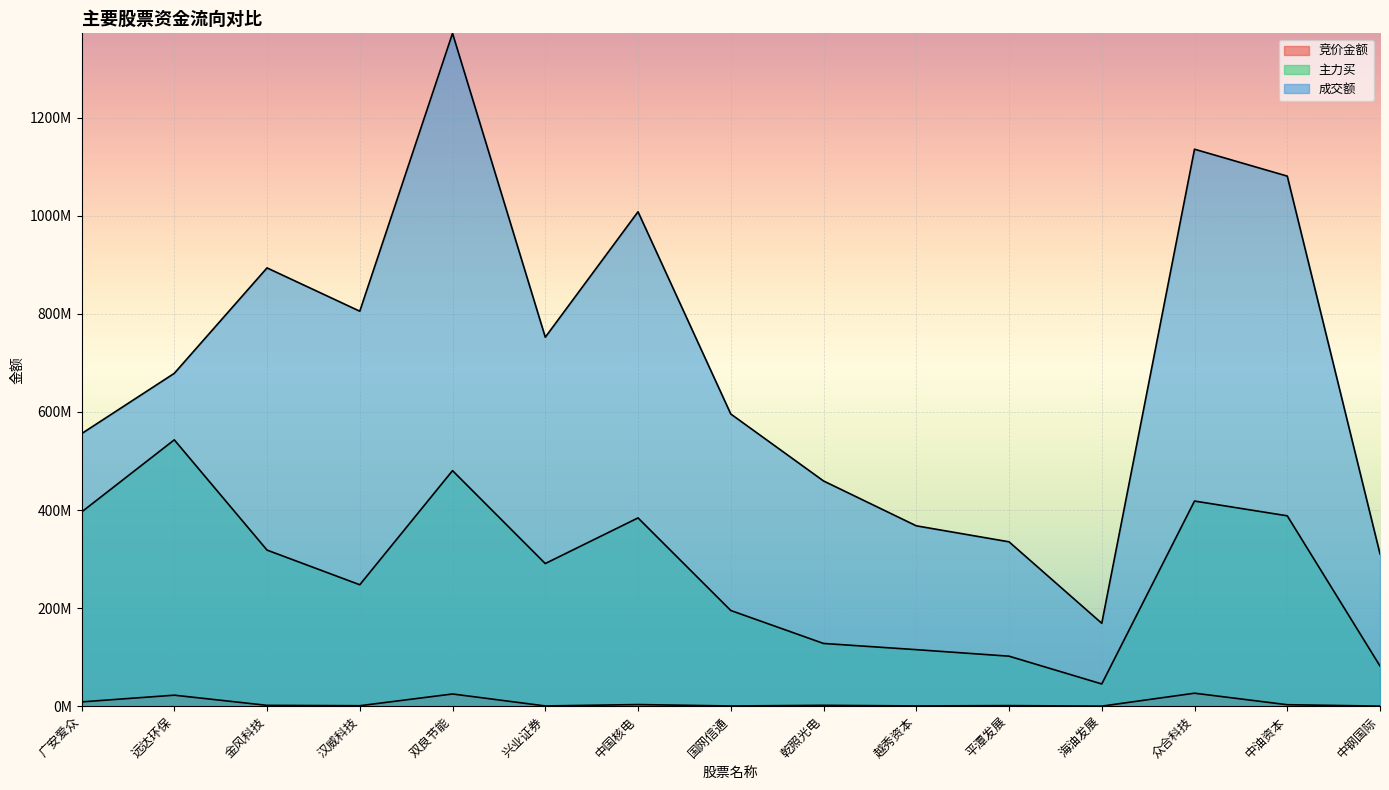

What is the average value of the 竞价金额 series?

6380628